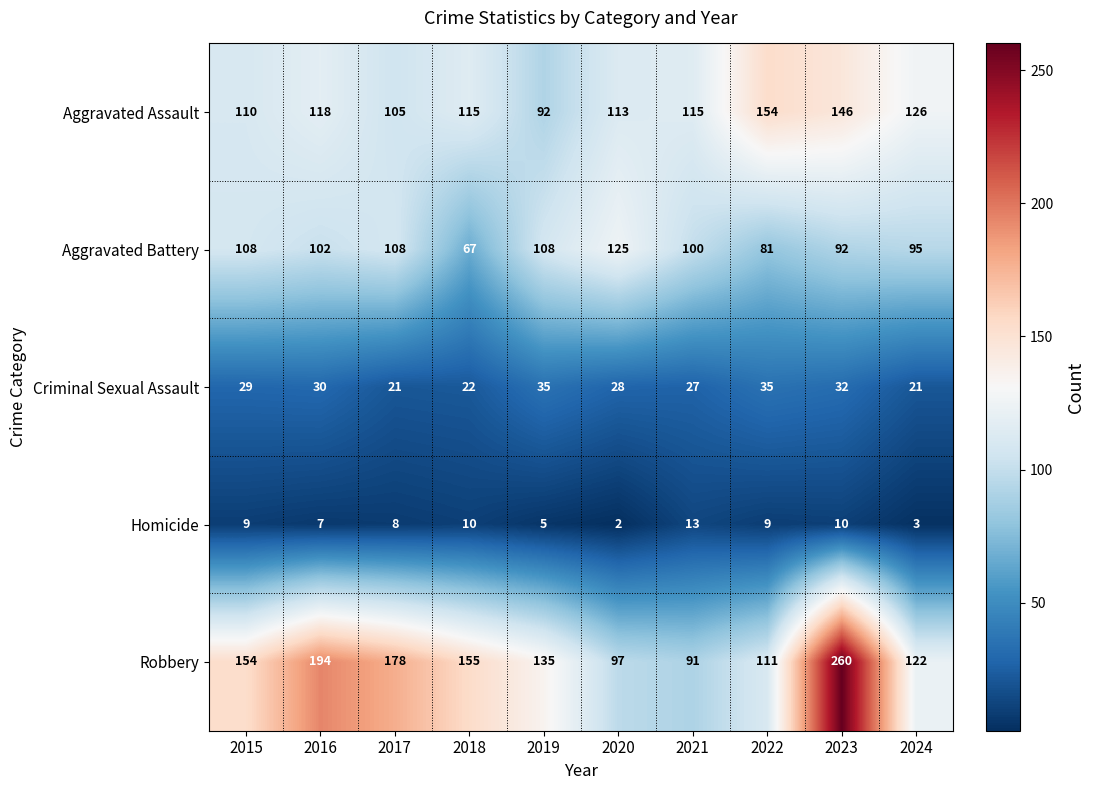

At 2017, list the series in order from largest to smallest.

Robbery, Aggravated Battery, Aggravated Assault, Criminal Sexual Assault, Homicide